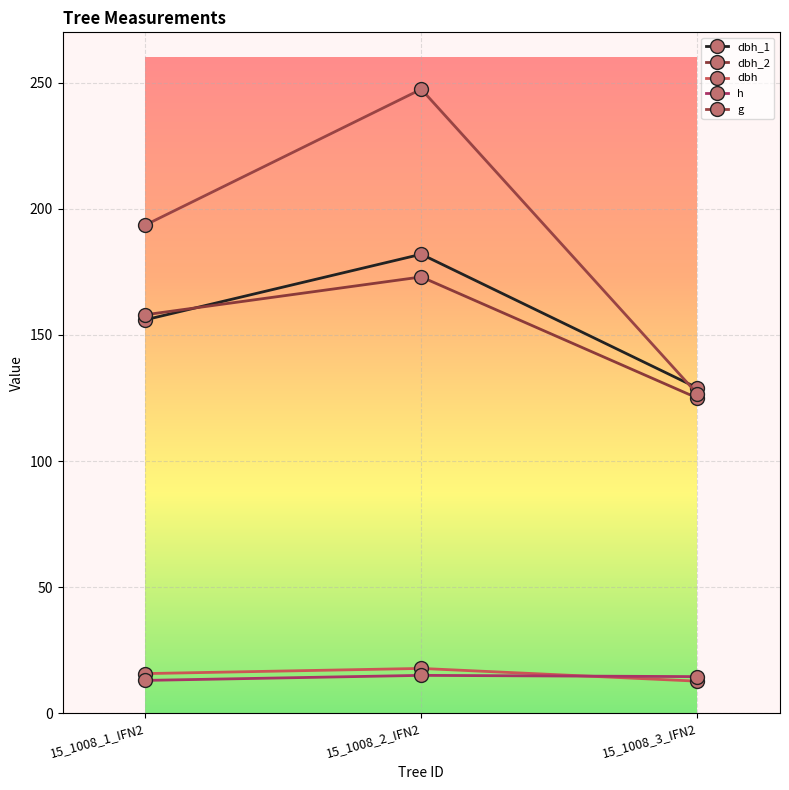

Is it true that dbh_2 equals 125.0 at 15_1008_3_IFN2?

True